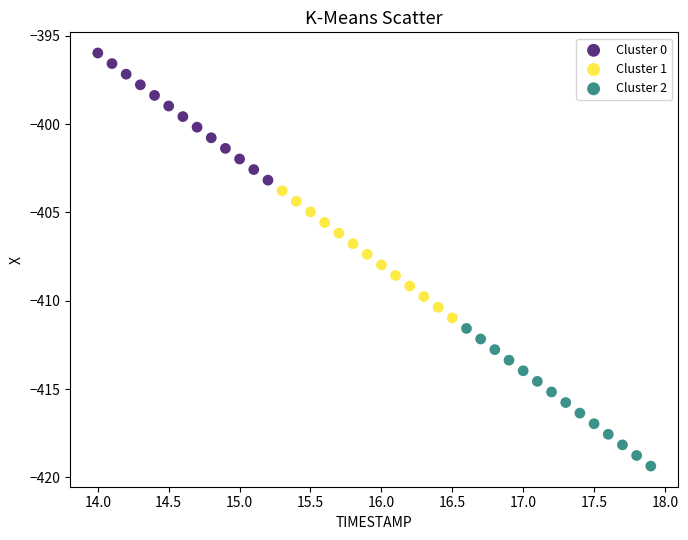

Which series reaches the minimum Y coordinate?

Cluster 2